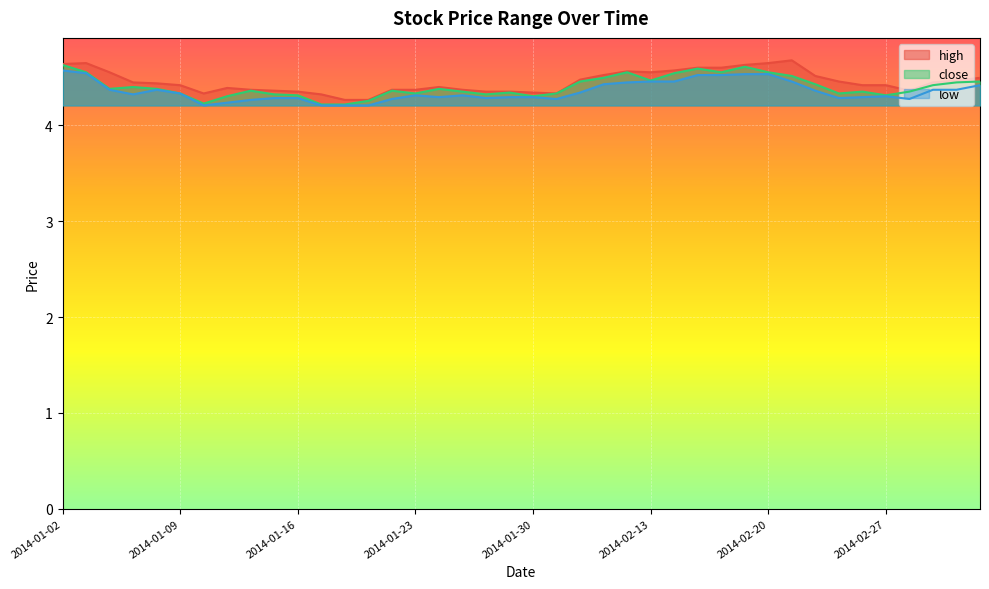

Which series changed the most between 2014-01-30 and 2014-02-17?

close